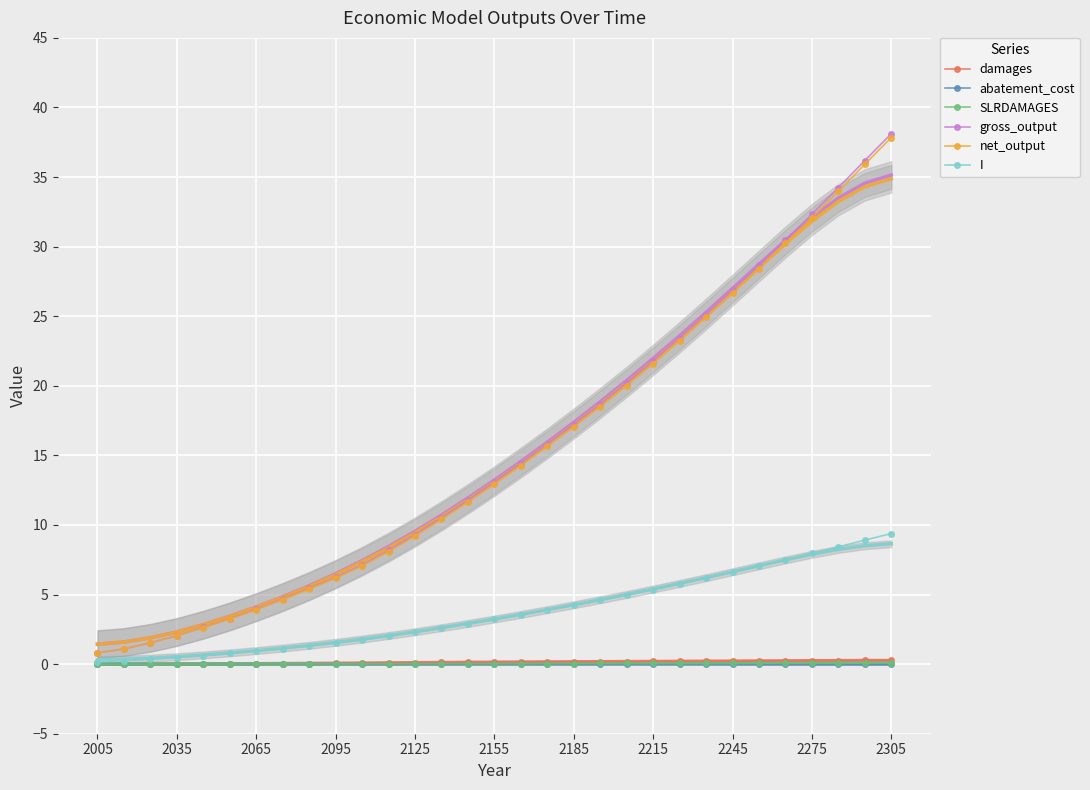

Reading left to right, what are all the values shown in this chart?

damages: 0.0	0.0	0.0	0.0	0.0	0.0	0.0	0.0	0.0	0.1	0.1	0.1	0.1	0.1	0.1	0.1	0.2	0.2	0.2	0.2	0.2	0.2	0.2	0.2	0.2	0.2	0.2	0.2	0.3	0.3	0.3
abatement_cost: 0.0	0.0	0.0	0.0	0.0	0.0	0.0	0.0	0.0	0.0	0.0	0.0	0.0	0.0	0.0	0.0	0.0	0.0	0.0	0.0	0.0	0.0	0.0	0.0	0.0	0.0	0.0	0.0	0.0	0.0	0.0
SLRDAMAGES: 0.0	0.0	0.0	0.0	0.0	0.0	0.0	0.0	0.0	0.0	0.0	0.0	0.0	0.0	0.0	0.0	0.0	0.0	0.0	0.0	0.1	0.1	0.1	0.1	0.1	0.1	0.1	0.1	0.1	0.1	0.1
gross_output: 0.8	1.1	1.5	2.1	2.6	3.3	3.9	4.7	5.4	6.2	7.1	8.2	9.3	10.5	11.8	13.1	14.4	15.8	17.2	18.7	20.2	21.8	23.4	25.1	26.9	28.6	30.5	32.3	34.2	36.2	38.1
net_output: 0.8	1.1	1.5	2.0	2.6	3.3	3.9	4.6	5.4	6.2	7.1	8.1	9.2	10.4	11.6	12.9	14.3	15.6	17.1	18.5	20.0	21.6	23.2	24.9	26.6	28.4	30.2	32.1	34.0	35.9	37.8
I: 0.2	0.2	0.4	0.5	0.6	0.8	0.9	1.1	1.3	1.5	1.7	2.0	2.3	2.6	2.9	3.2	3.5	3.9	4.2	4.6	5.0	5.4	5.8	6.2	6.6	7.0	7.5	8.0	8.4	8.9	9.4